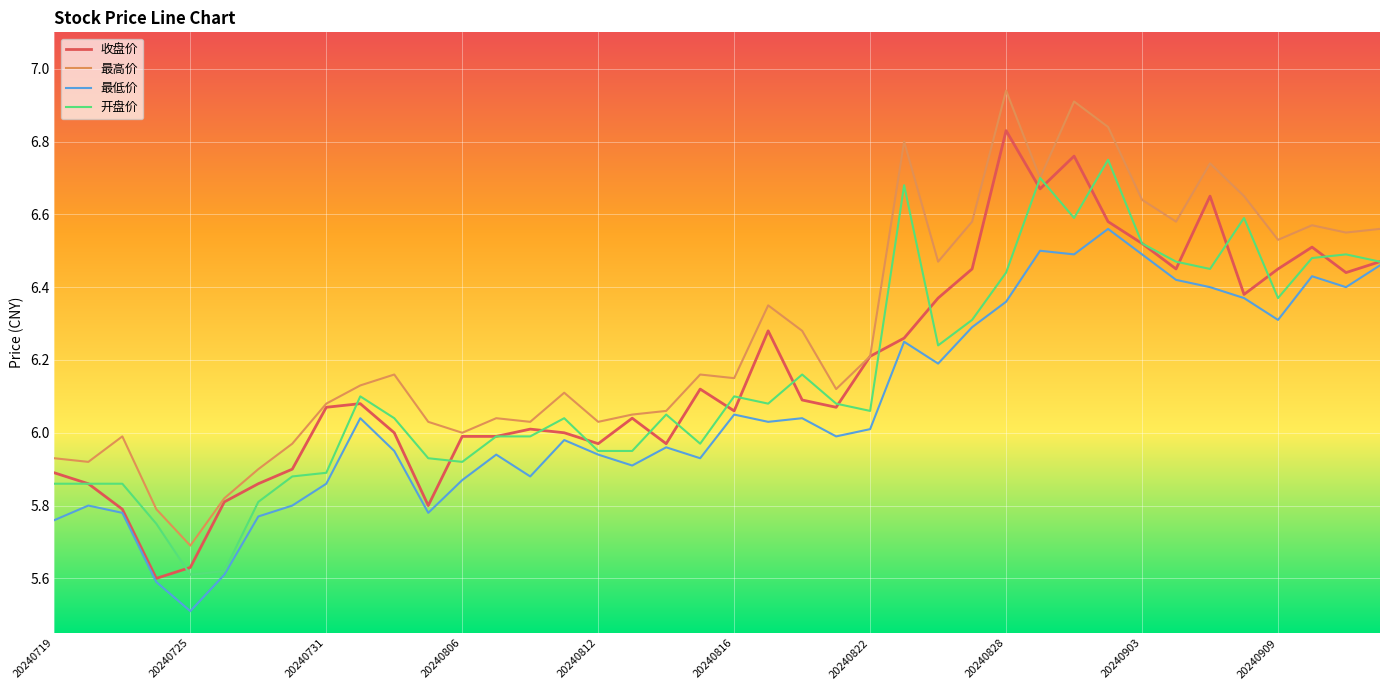

What is the sum of all 开盘价 values?

246.1